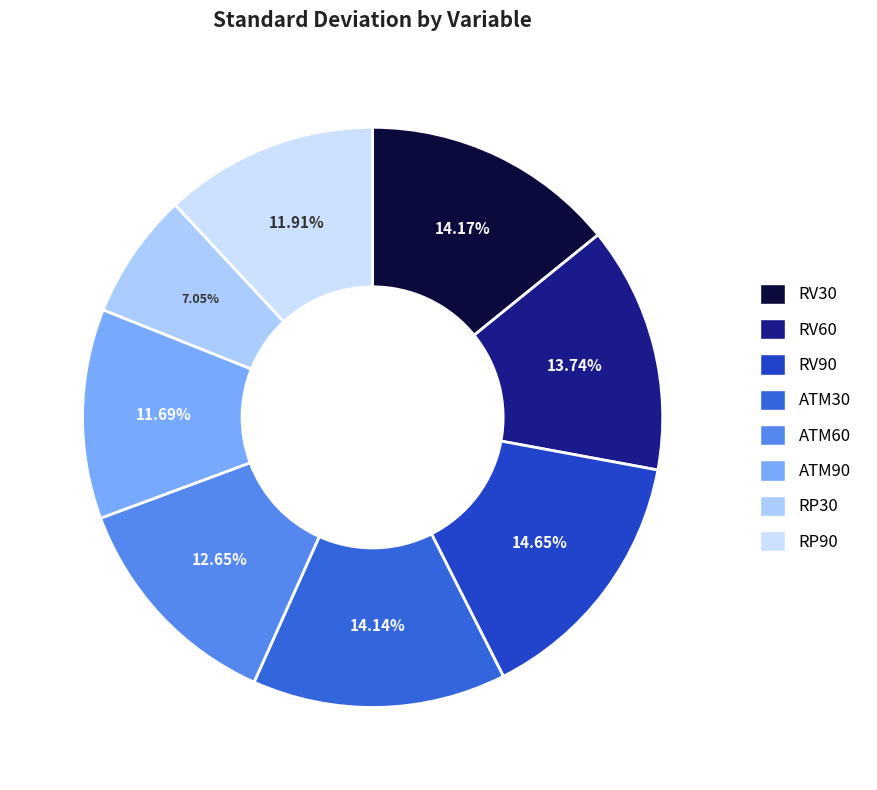

Combined, what portion of the pie is RP90 and RP30?

19.0%